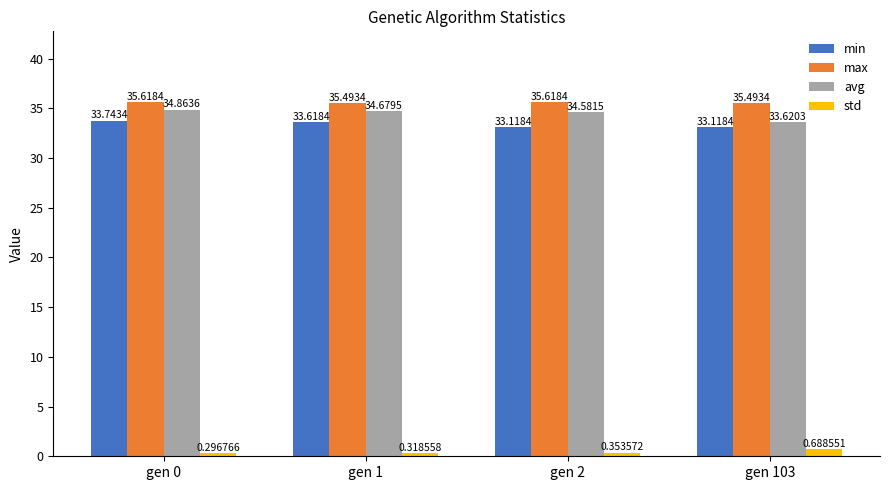

How many std values are between 0 and 1?

4